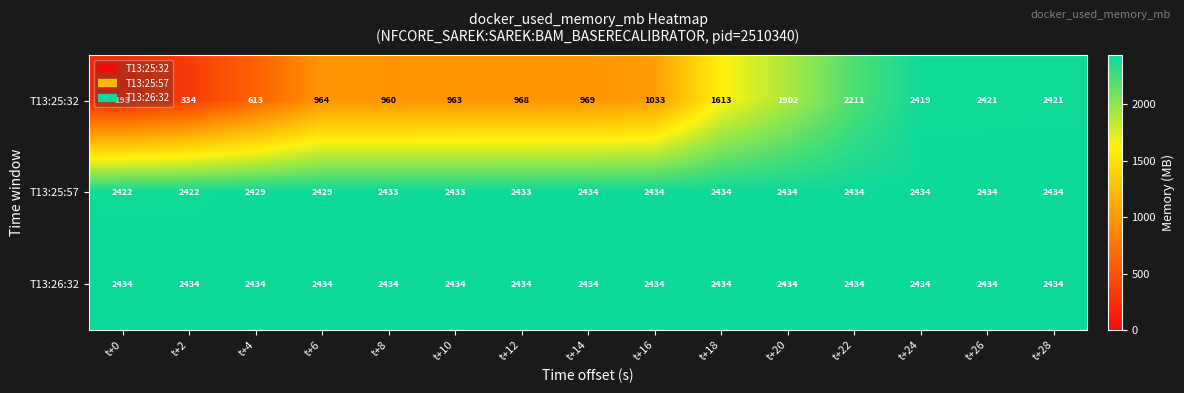

What is the difference between the highest and lowest values at t+24?

15